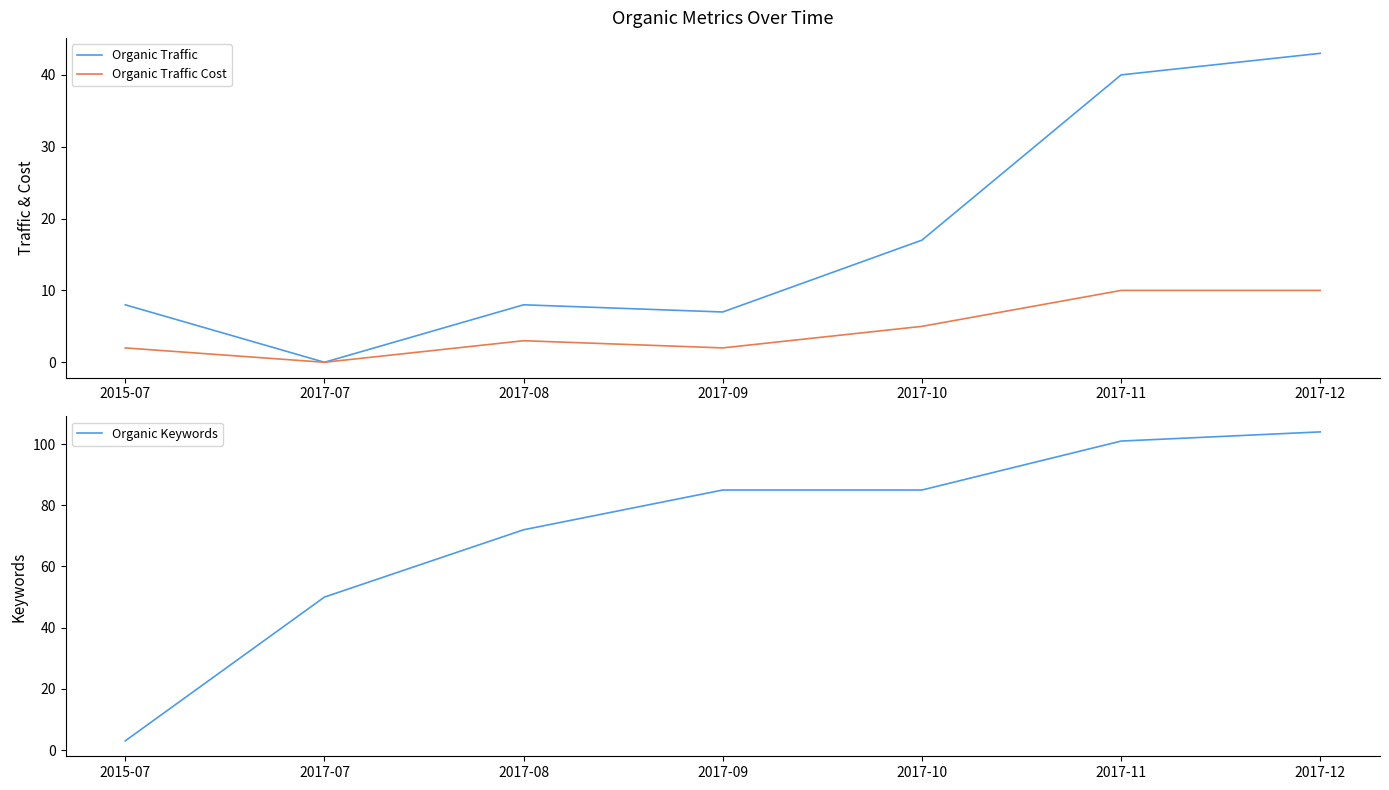

What is the total value across all series at 2017-11?

151